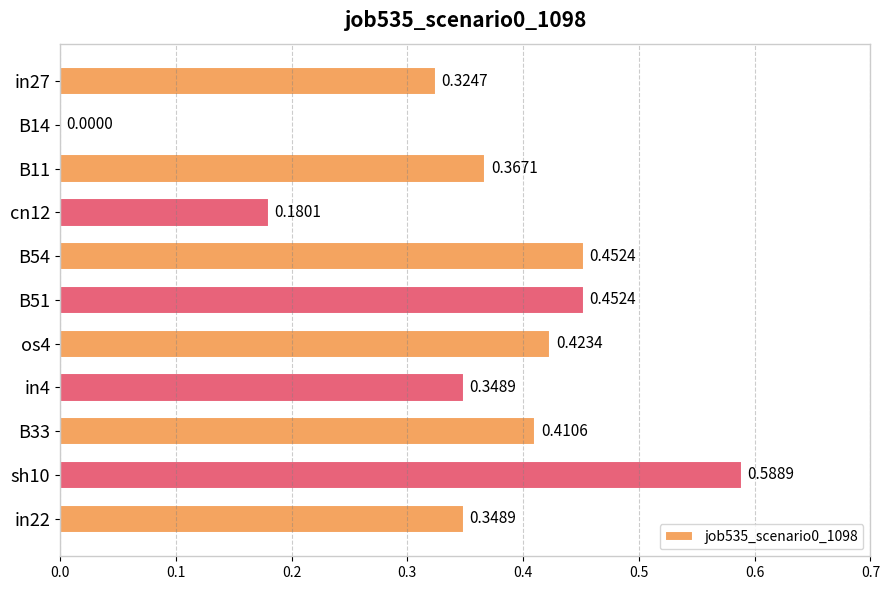

What is the change in value from B14 to B54?

+0.5